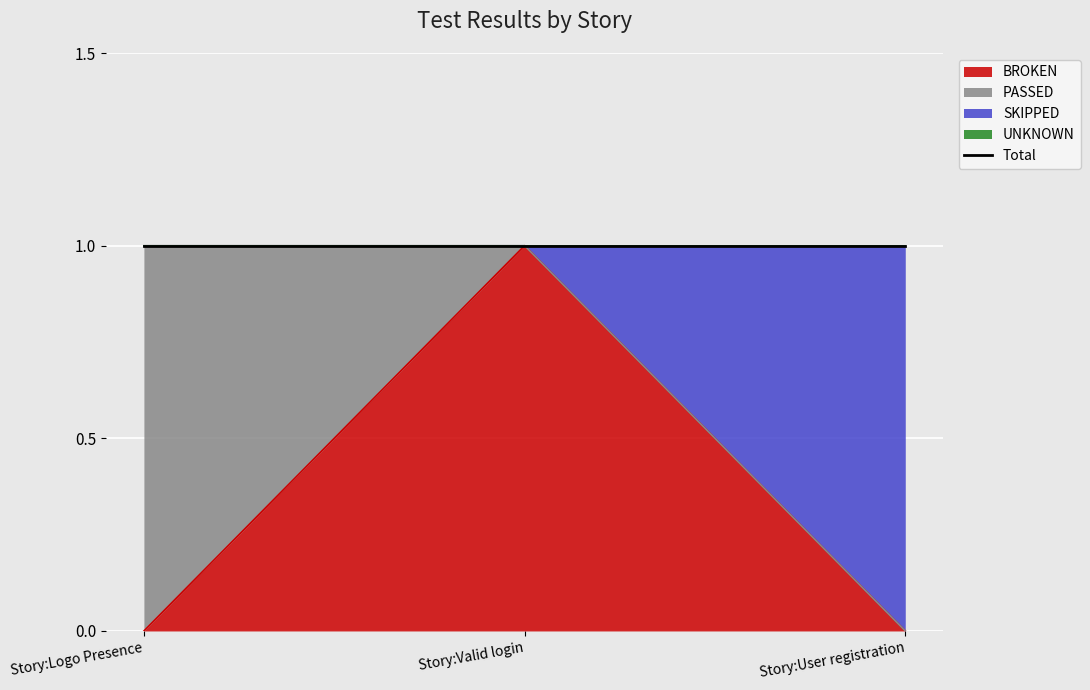

Which series changed the most between Story:Valid login and Story:User registration?

BROKEN